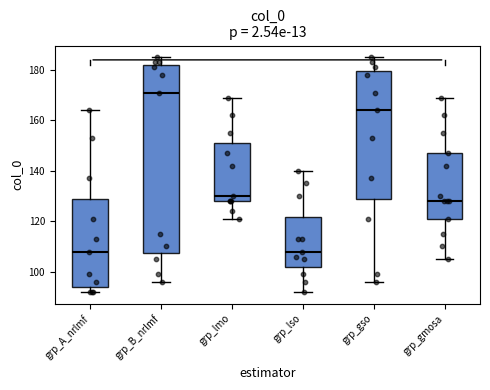

Which box is the tallest, from its lower edge to its upper edge?

grp_B_nrlmf